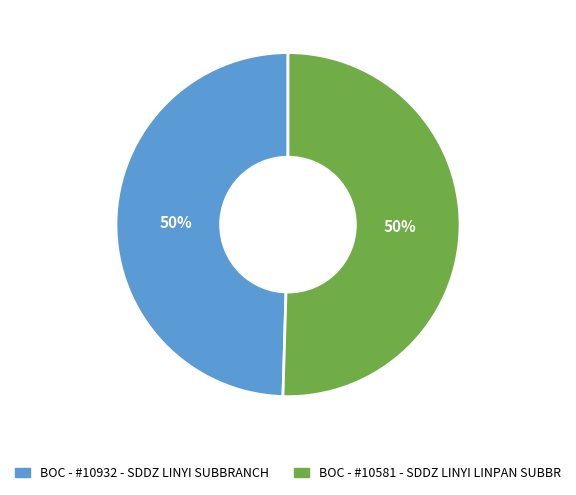

To the nearest percent, what portion does BOC - #10581 - SDDZ LINYI LINPAN SUBBR represent?

50%